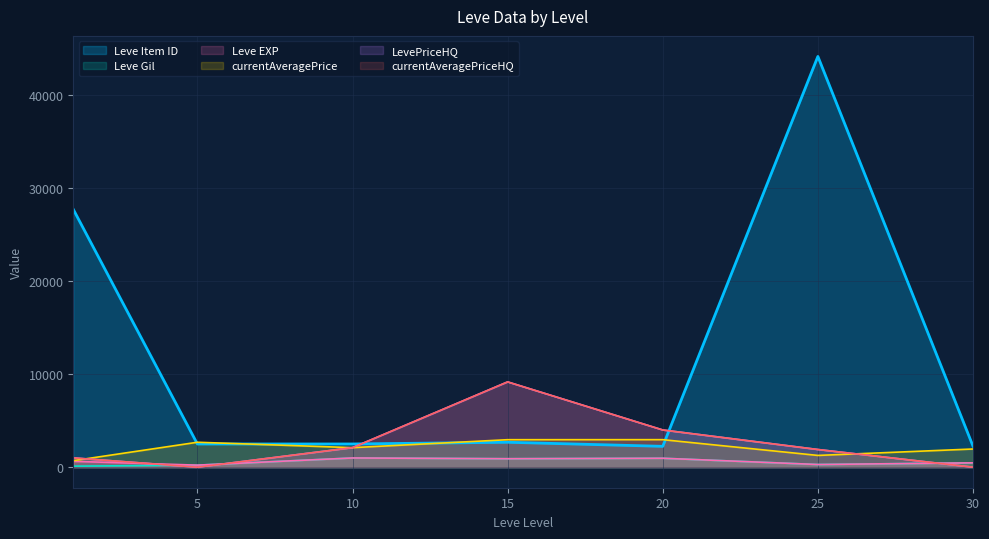

Does the chart have visible grid lines?

Yes